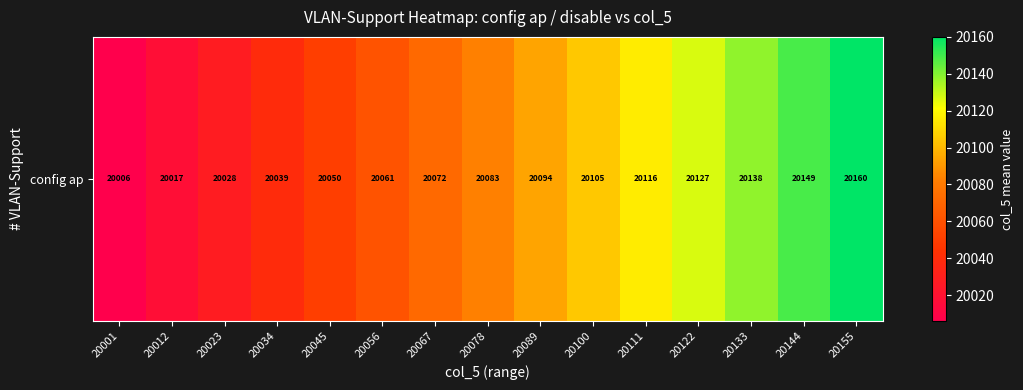

Which has a higher value, 20155 or 20012?

20155